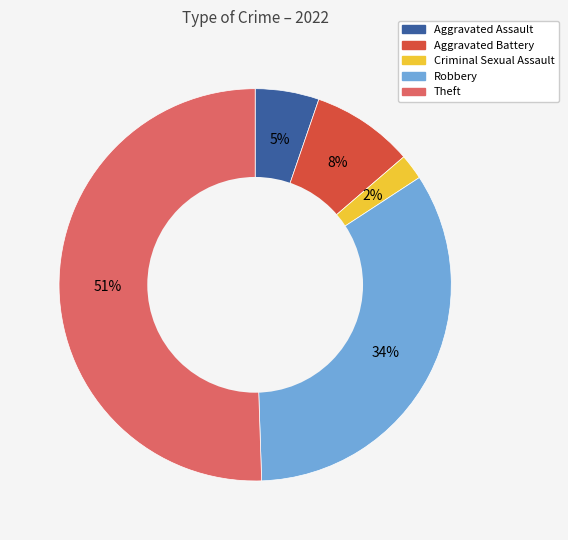

To the nearest percent, what percentage of the pie is Criminal Sexual Assault?

2%